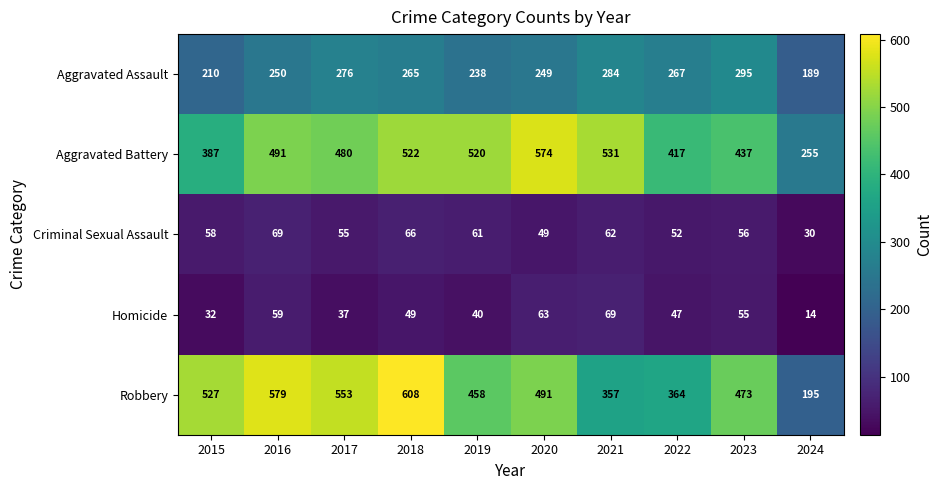

List the labels in order of Homicide value, largest first.

2021, 2020, 2016, 2023, 2018, 2022, 2019, 2017, 2015, 2024